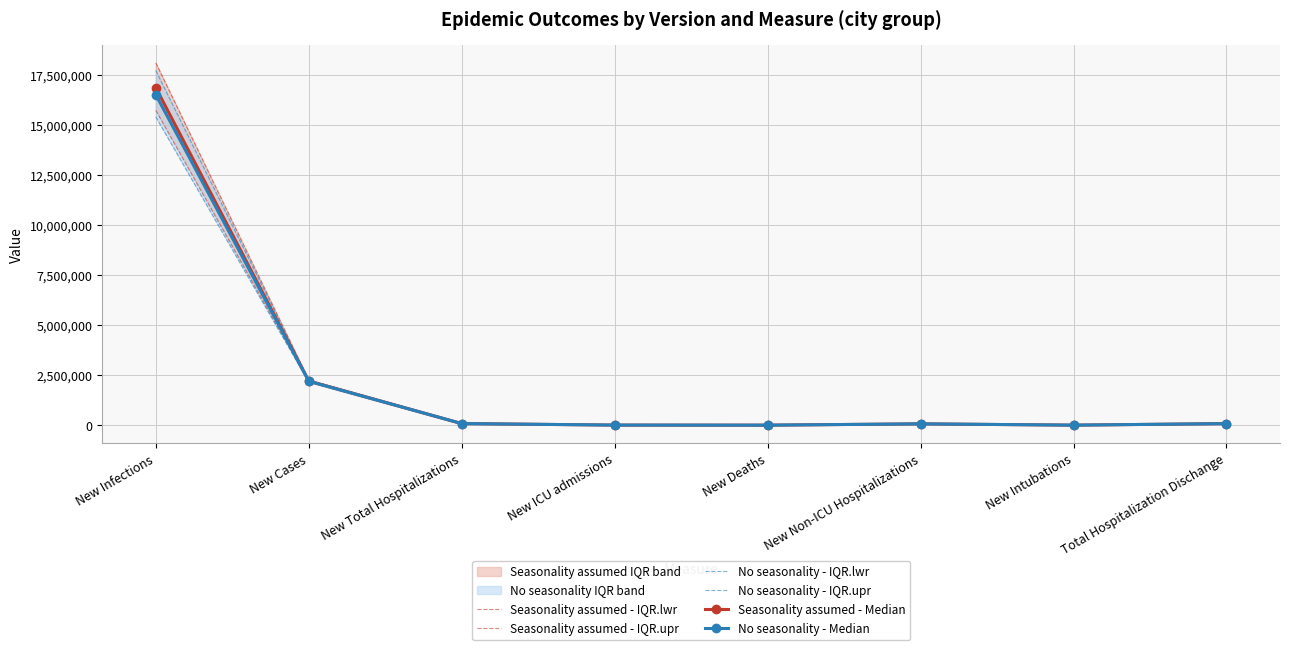

Is the value of No seasonality - Median at New Infections greater than the value of No seasonality - IQR.upr at New Cases?

Yes